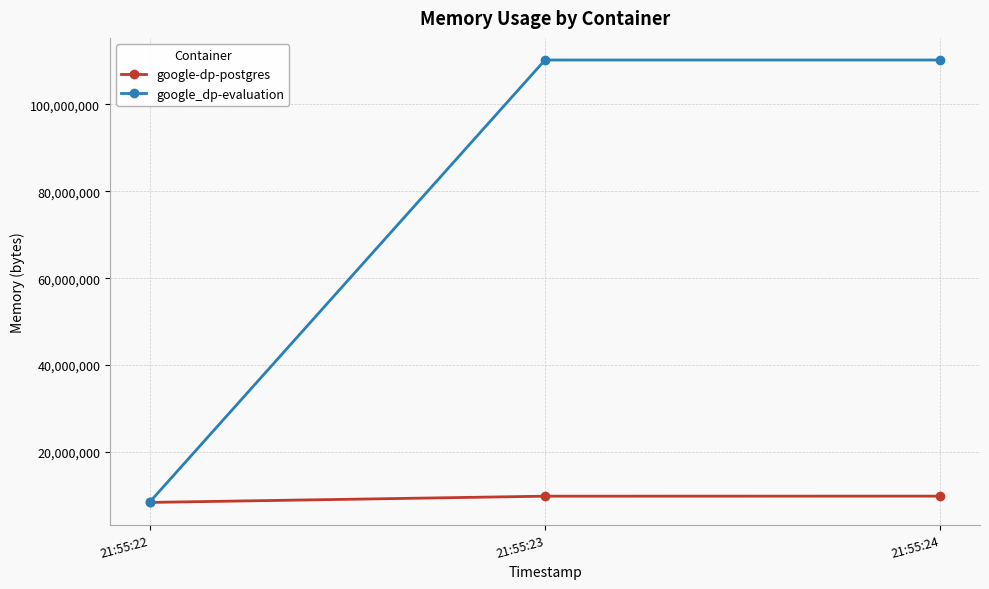

Rank the series by their average value, from highest to lowest.

google_dp-evaluation, google-dp-postgres